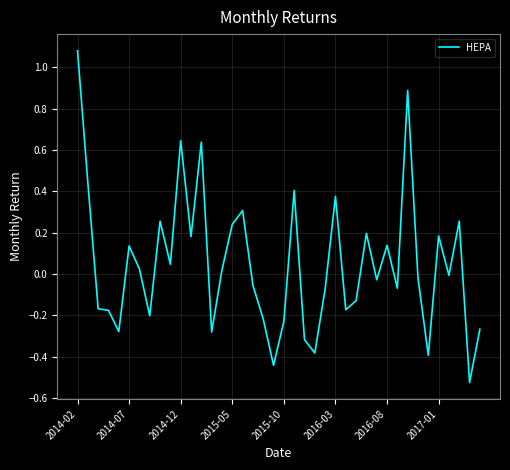

What is the difference between the maximum and minimum values?

1.6